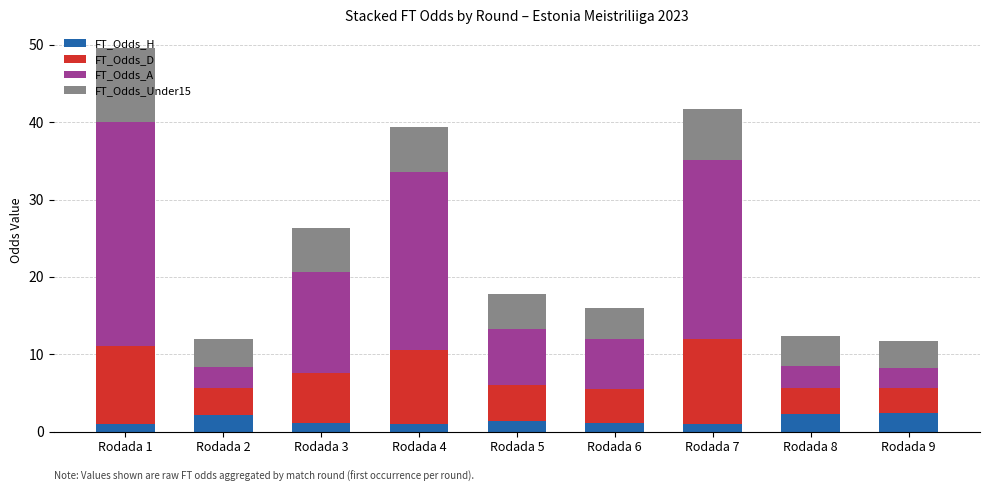

At which category is the sum across all series the highest?

Rodada 1